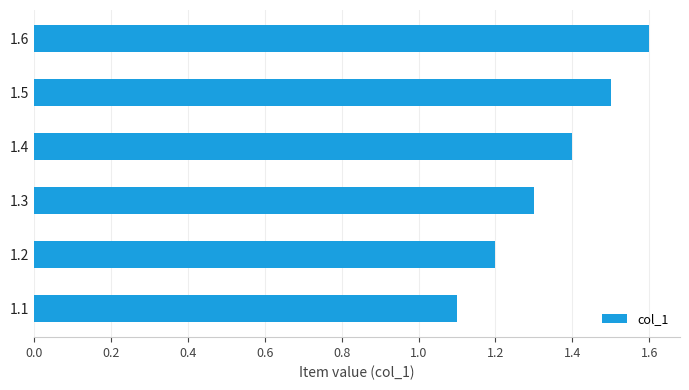

How many bars are there in total?

6